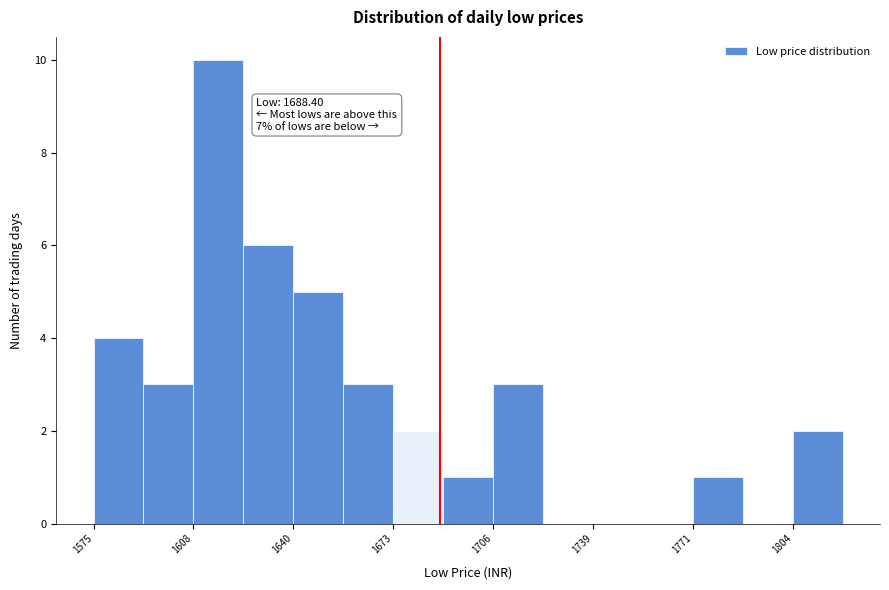

Around what value on the x-axis is the tallest bar? Give the approximate position of its centre, as read against the axis.

1615